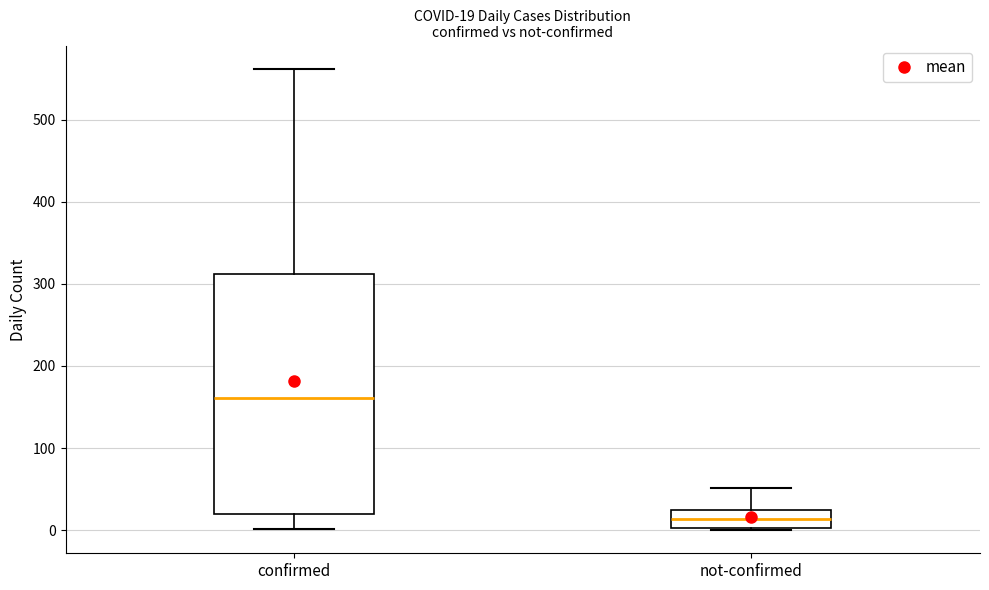

Comparing the boxes themselves (not the whiskers), which one is the tallest?

confirmed